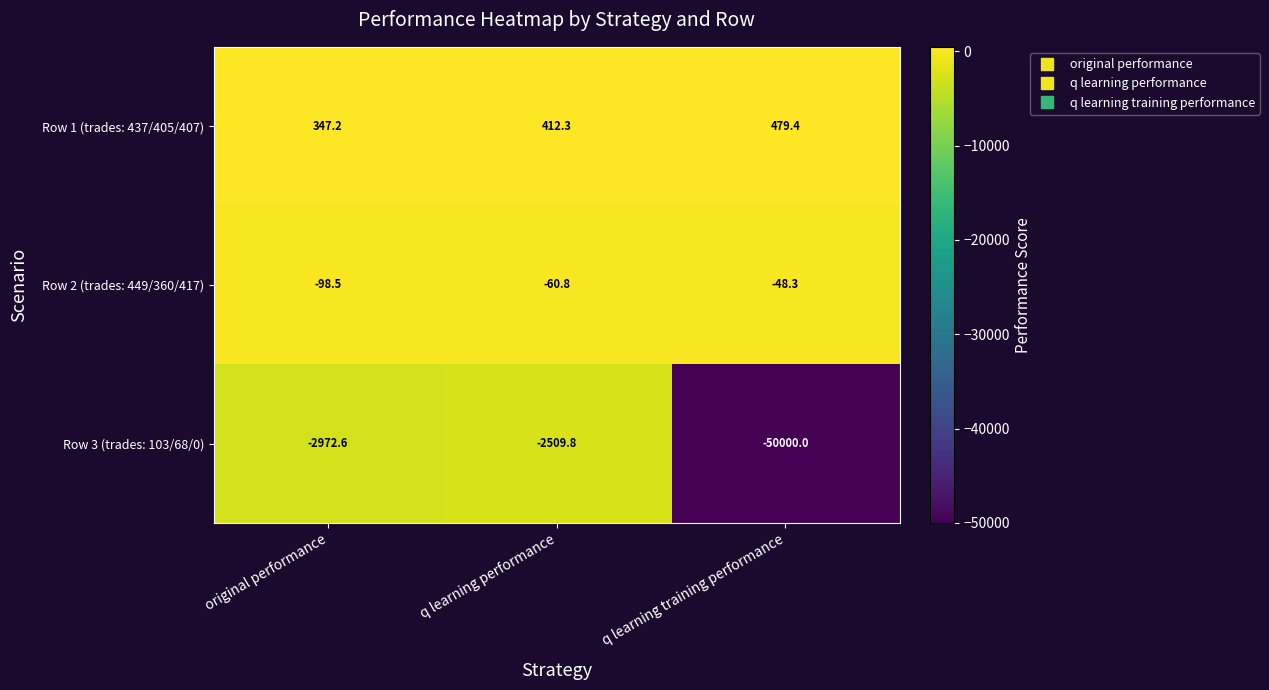

Which series changed the most between q learning performance and q learning training performance?

Row 3 (trades: 103/68/0)